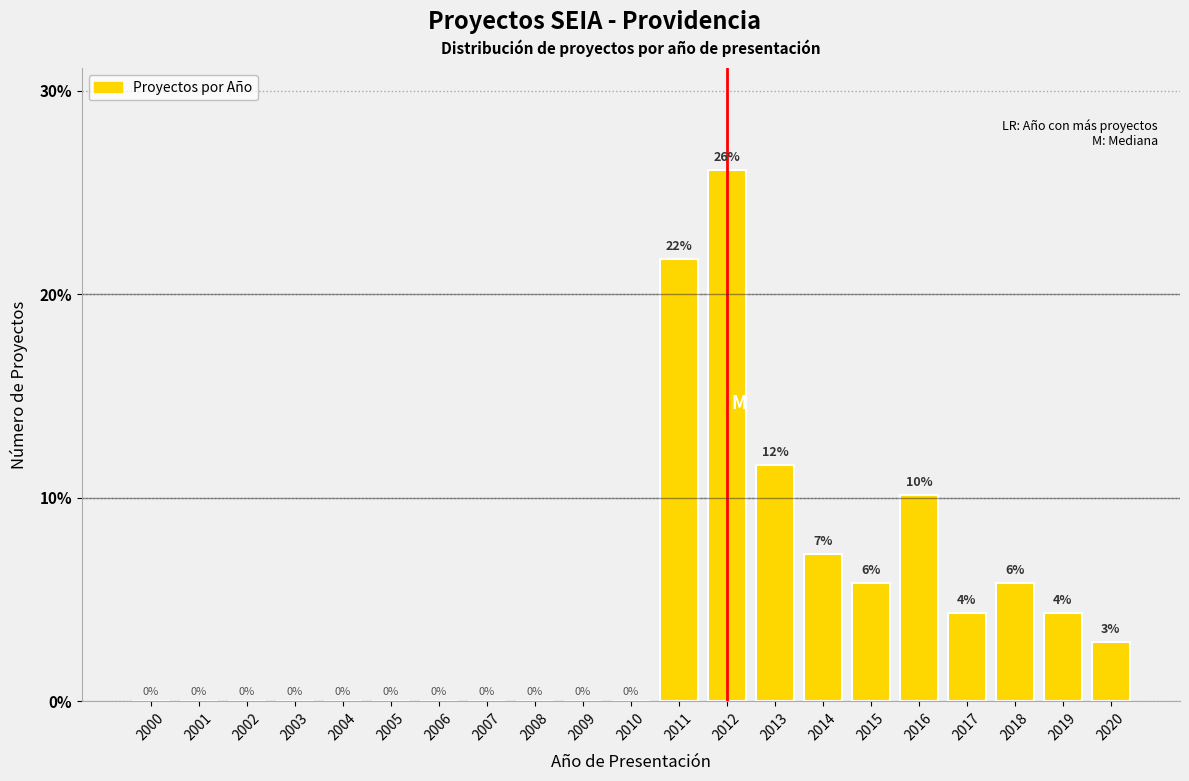

What is the greatest value displayed?

26.1